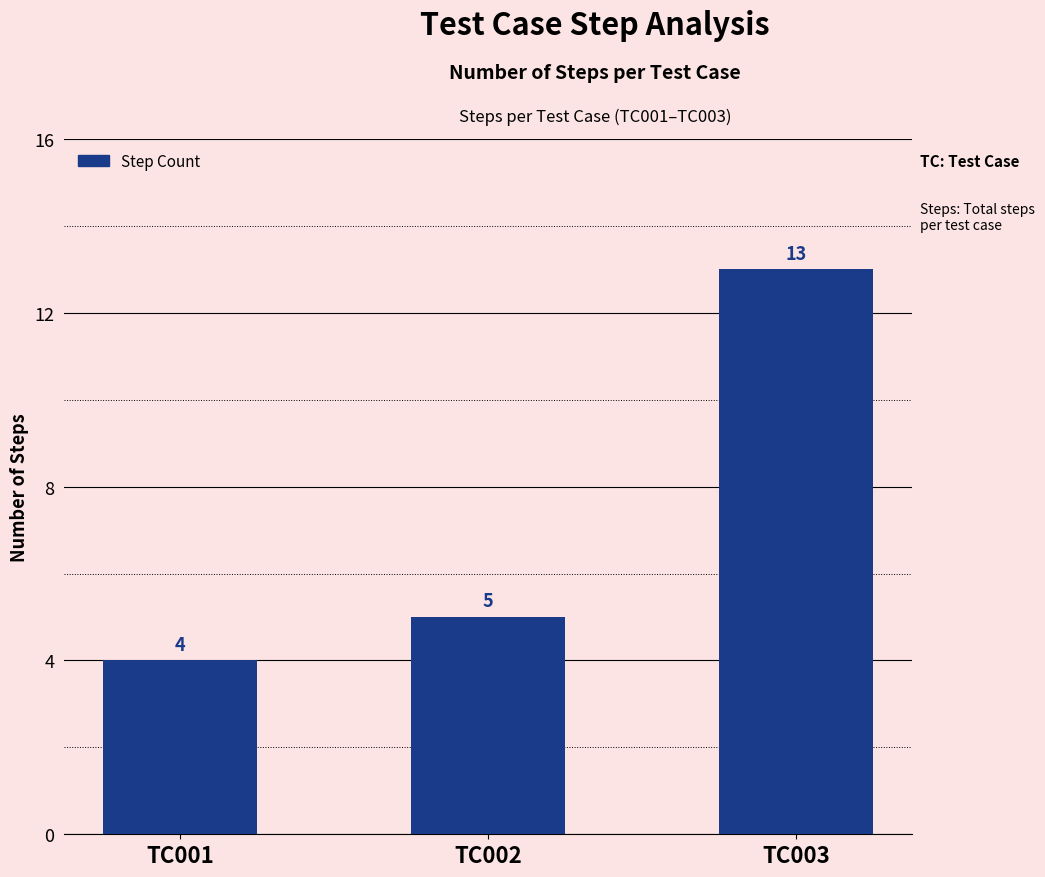

At which category does the chart reach its peak across all series?

TC003